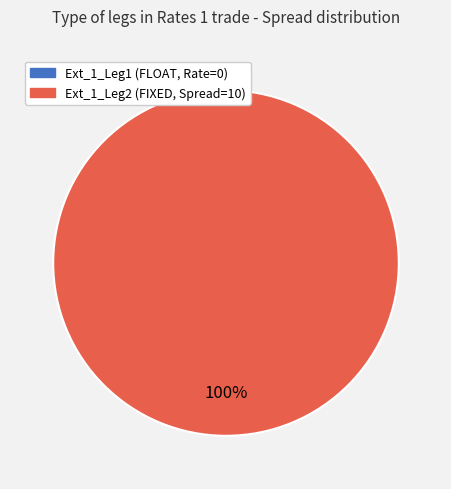

Is there a majority slice in this chart?

Yes